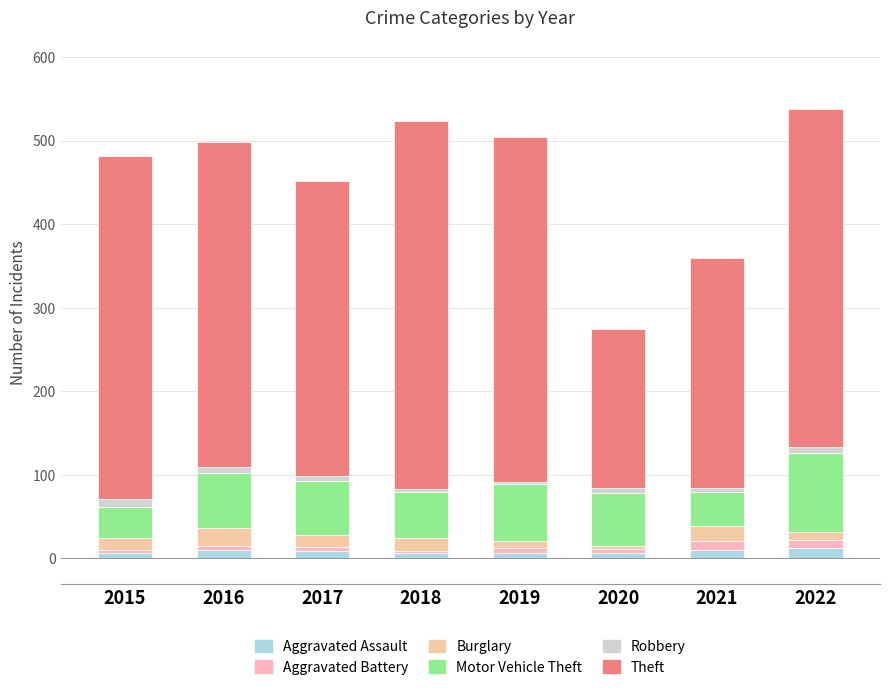

What are all the series names shown in the legend?

Aggravated Assault, Aggravated Battery, Burglary, Motor Vehicle Theft, Robbery, Theft